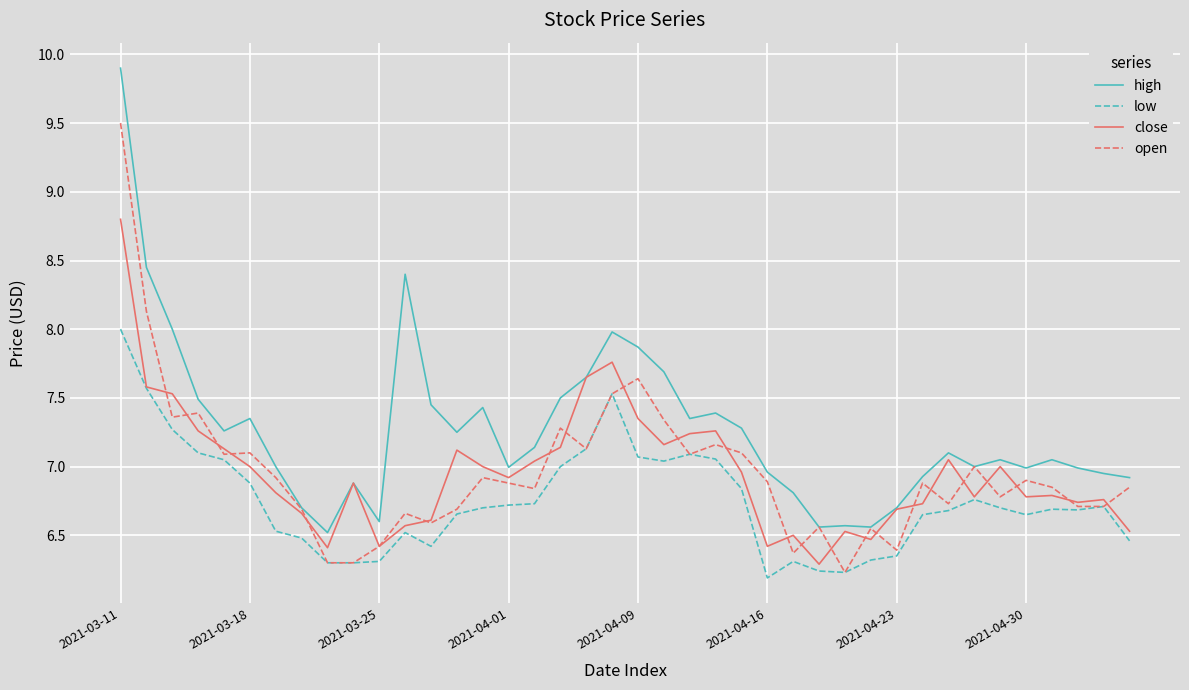

Which series has the largest total across all categories?

high